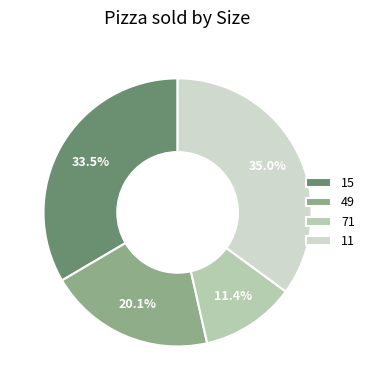

Does 11 represent more than half of the total?

No